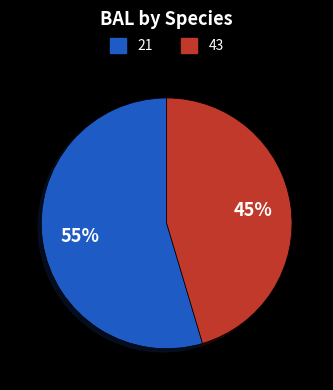

Which slice is the smallest?

43